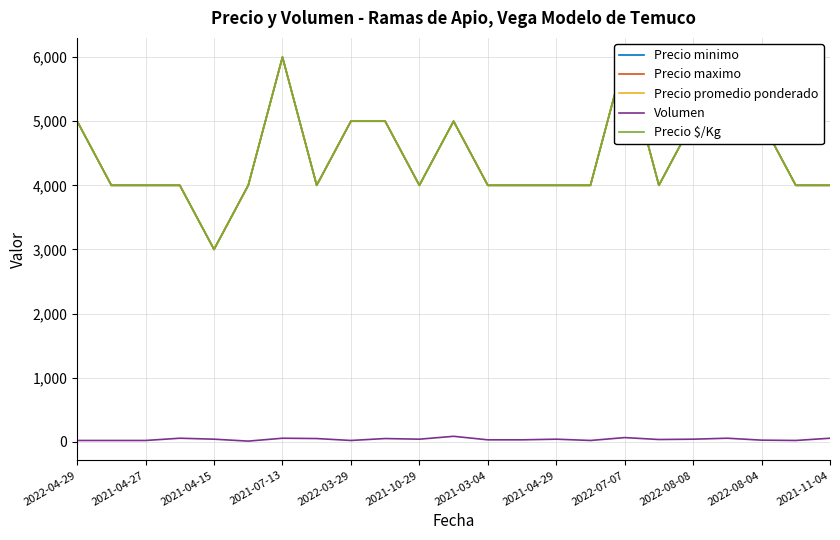

At which label does Precio promedio ponderado first exceed 4000?

2022-04-29